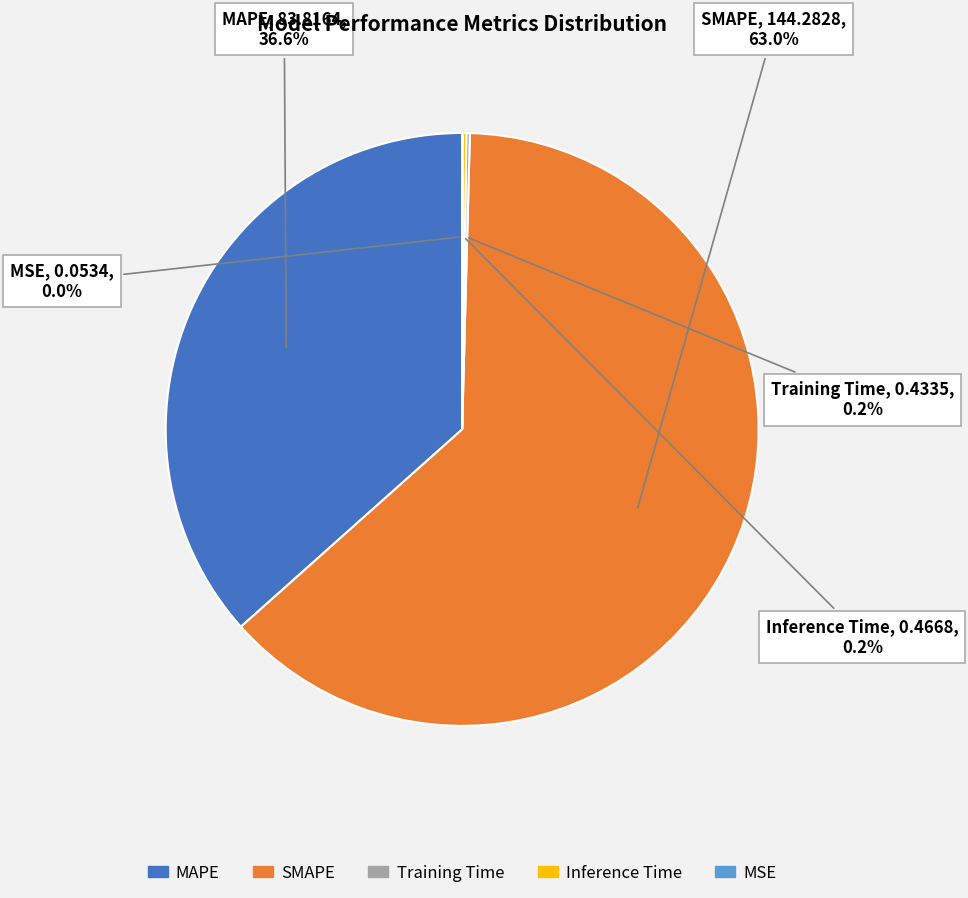

Which slice is the largest?

SMAPE